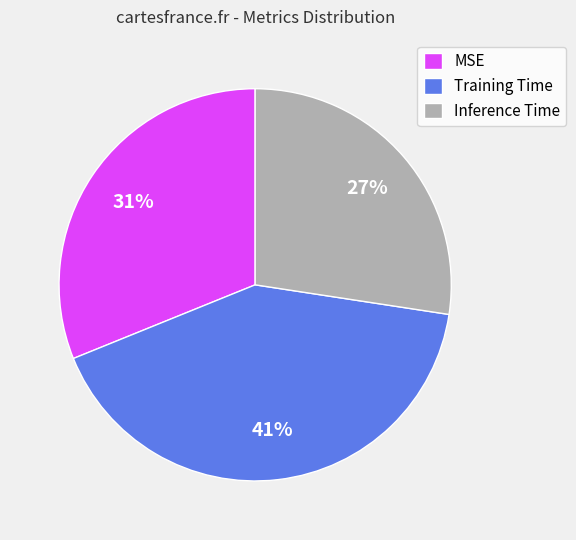

What percentage is the Training Time slice, to the nearest percent?

41%